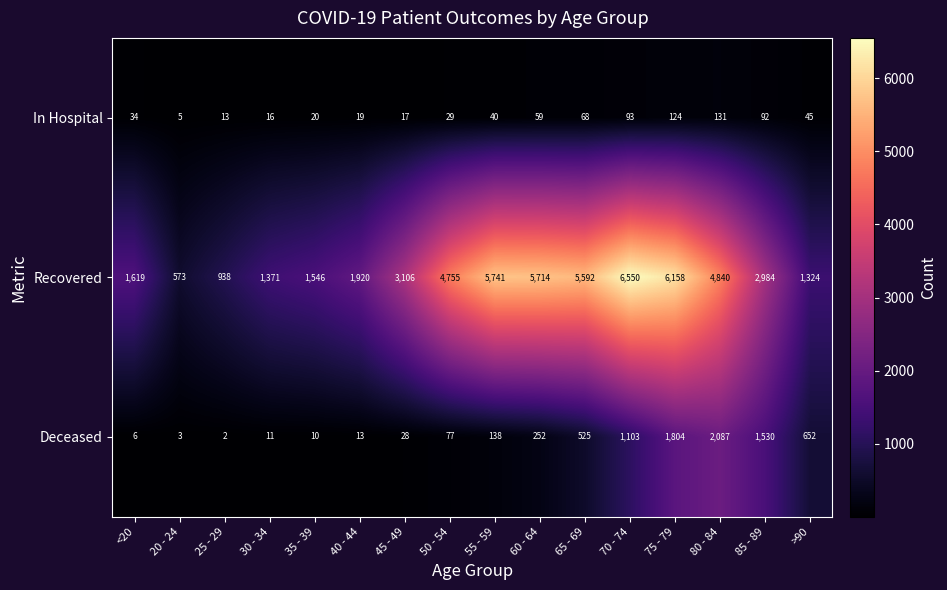

At which label is Recovered closest to 3561?

45 - 49